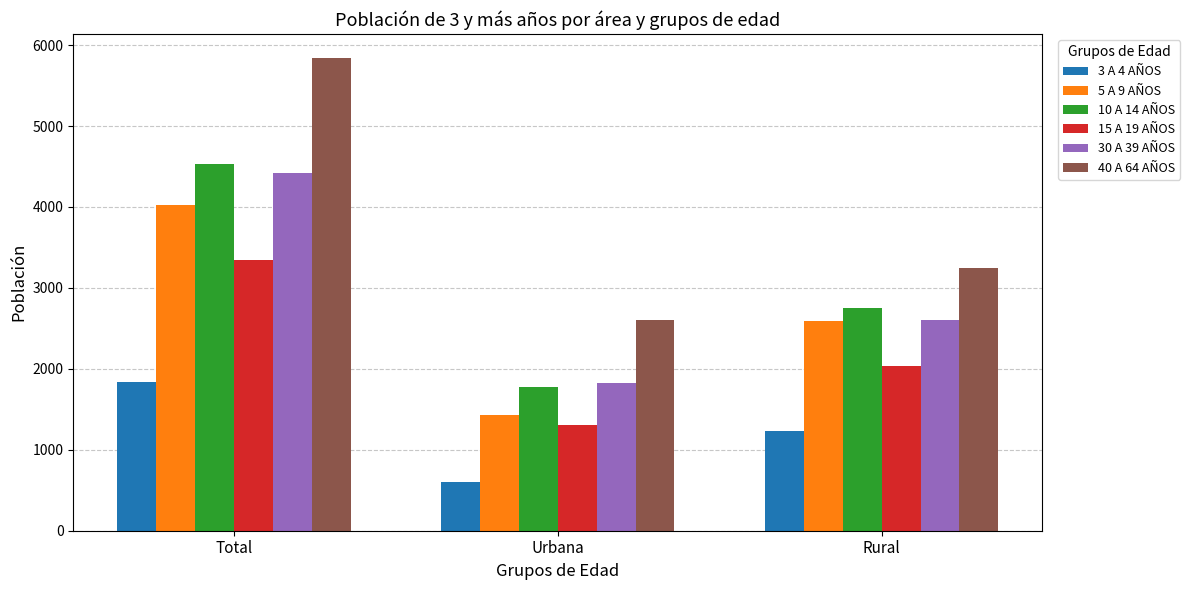

Count the 5 A 9 AÑOS values in the range 1432 to 4027.

3